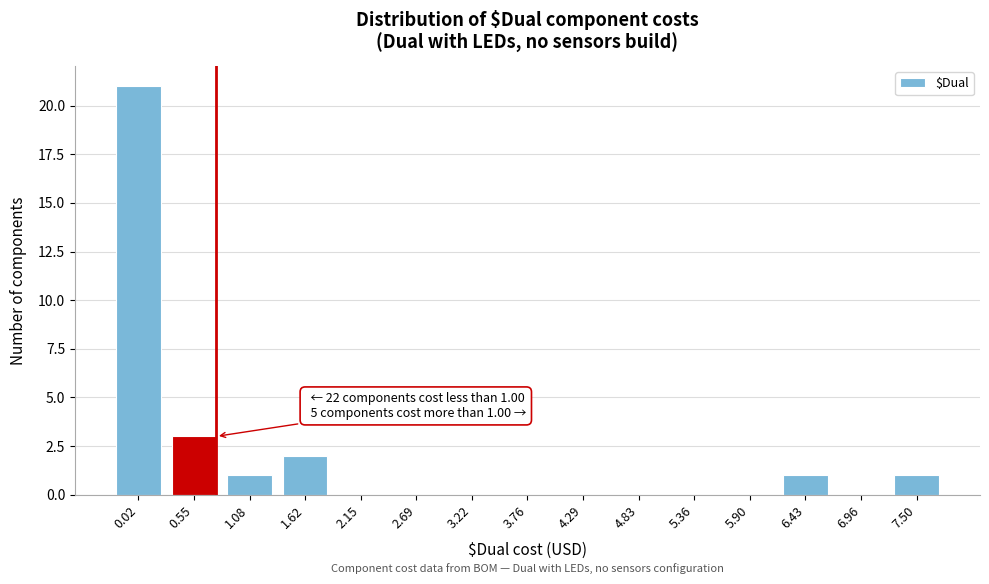

Reading right to left, transcribe all the data shown in this chart.

7.50=1	6.96=0	6.43=1	5.90=0	5.36=0	4.83=0	4.29=0	3.76=0	3.22=0	2.69=0	2.15=0	1.62=2	1.08=1	0.55=3	0.02=21